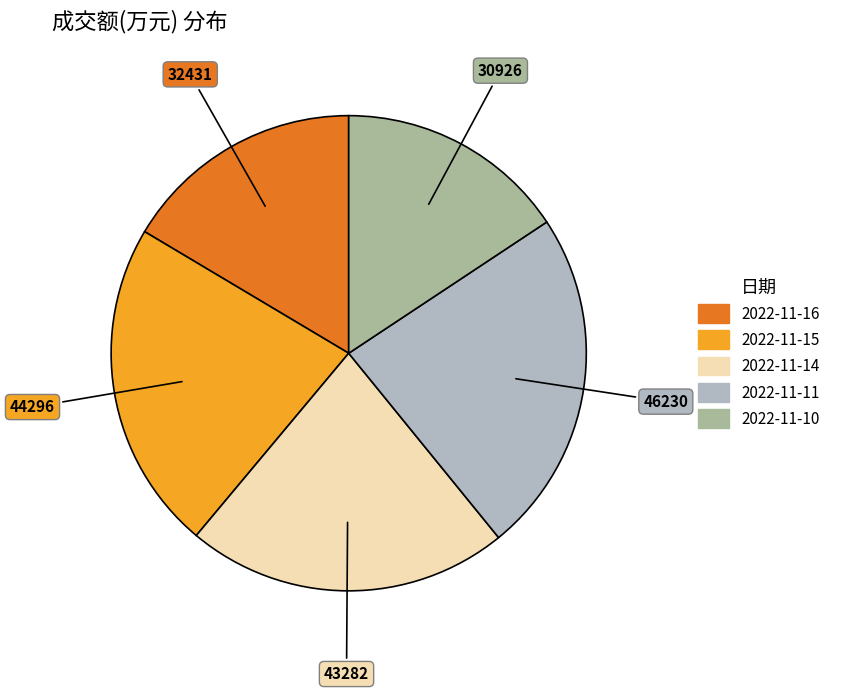

What is the total percentage of 2022-11-11 and 2022-11-14?

45.4%